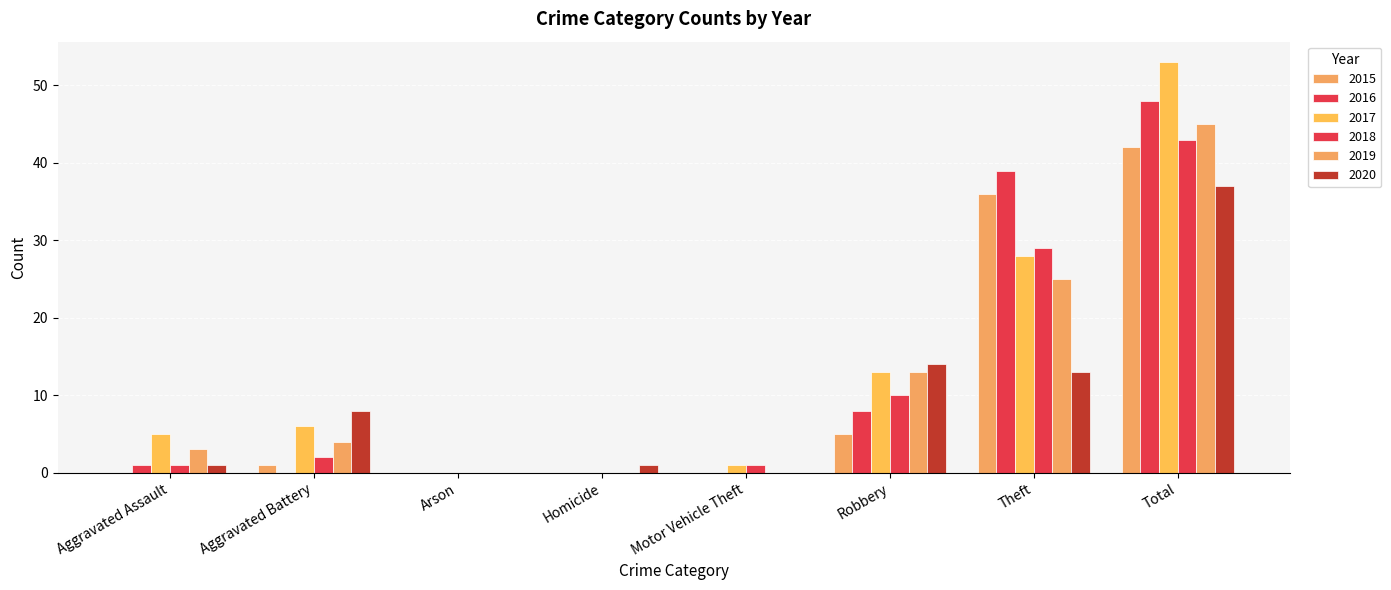

At how many categories does at least one series exceed 49?

1